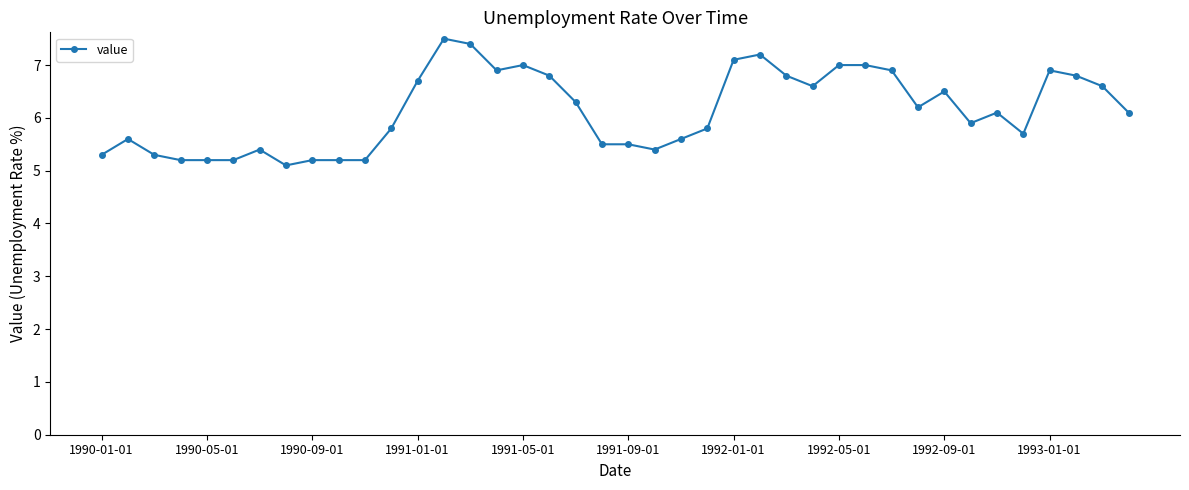

True or false: the data has more than 2 interior local peaks.

True